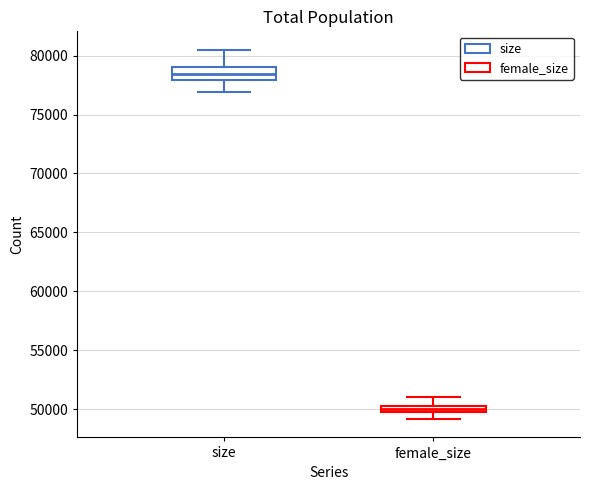

Which box is the tallest, from its lower edge to its upper edge?

size